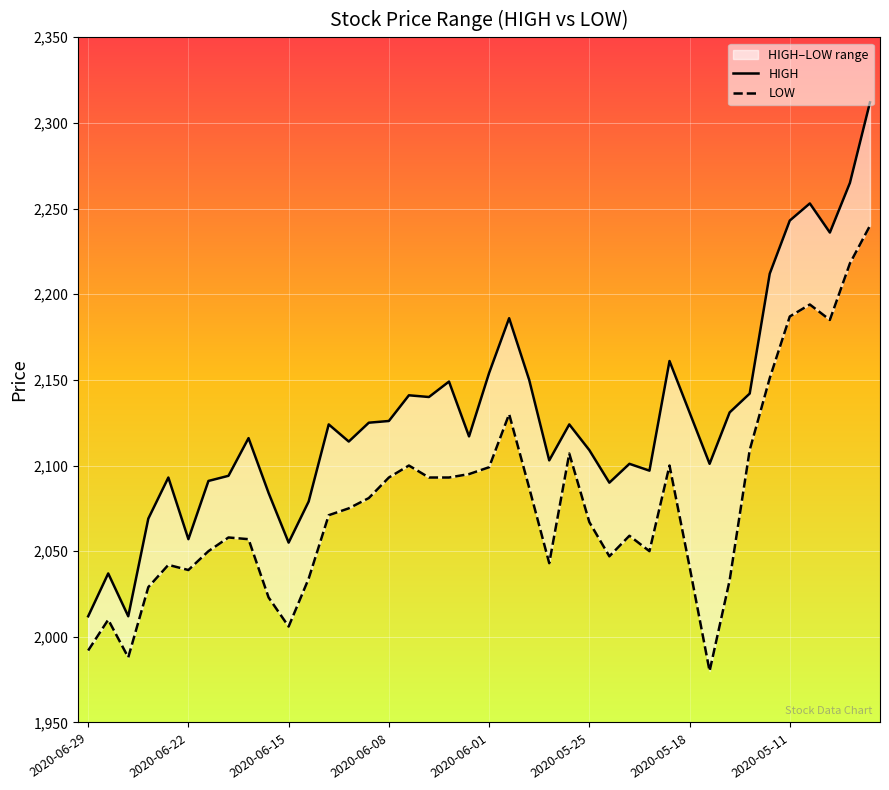

What is the sum of all LOW values?

83156